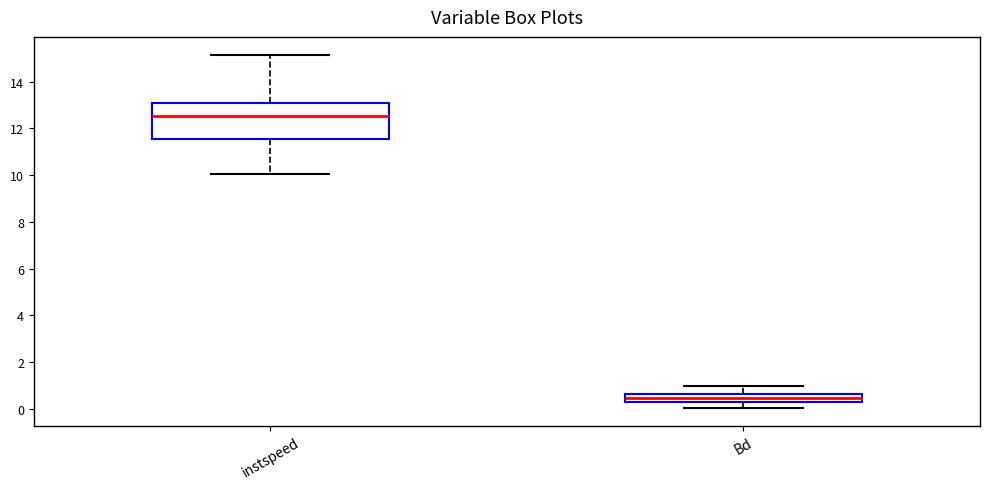

Reading left to right, read every box against the y-axis: the position of its median line, the range the box covers, and the ends of its whiskers. The values are not printed on the chart, so give them approximately, as read against the axis.

instspeed: median 12.6, box 11.6 to 13.2, whiskers 10.0 to 15.2
Bd: median 0.4, box 0.2 to 0.6, whiskers 0.0 to 1.0